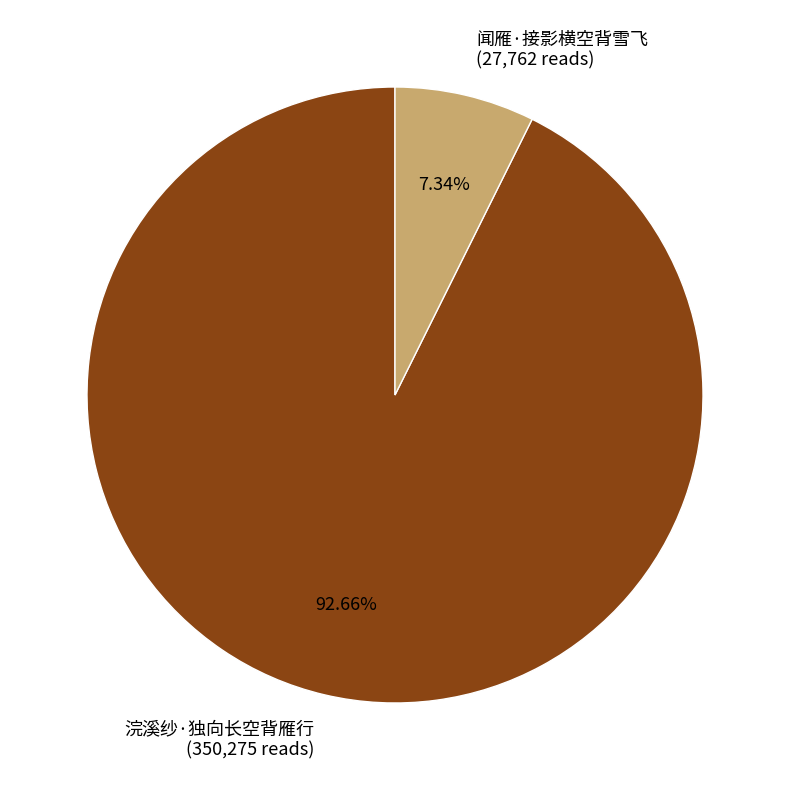

To the nearest percent, what is the difference between the largest and smallest slice percentages?

85%